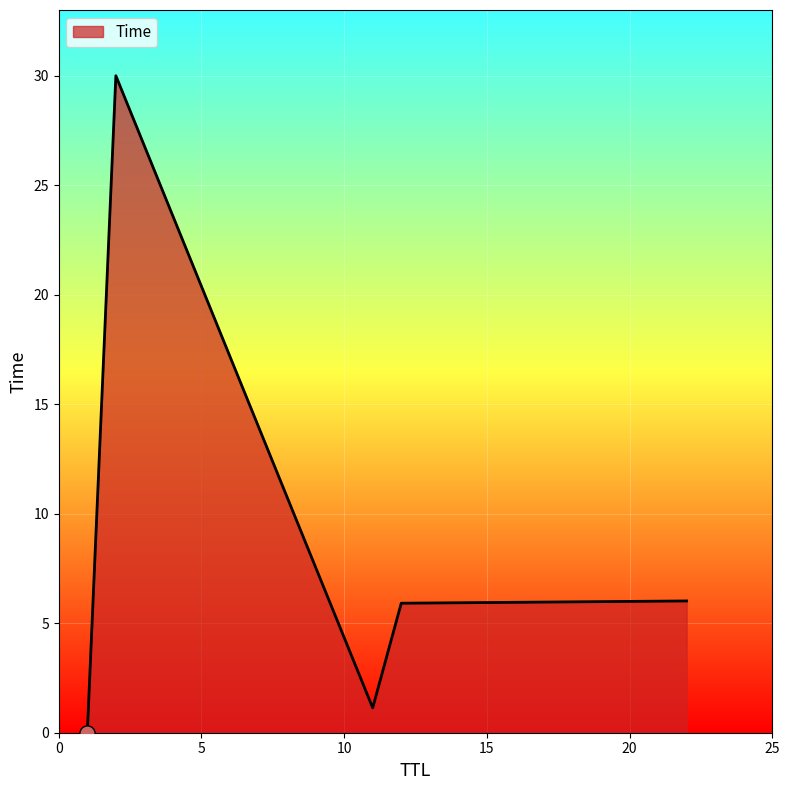

What is the difference between the maximum and minimum values?

30.0